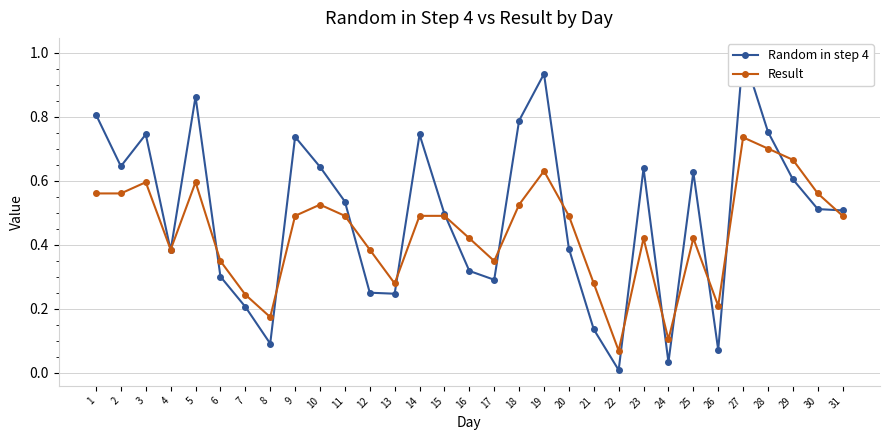

Which series has the largest total across all categories?

Random in step 4